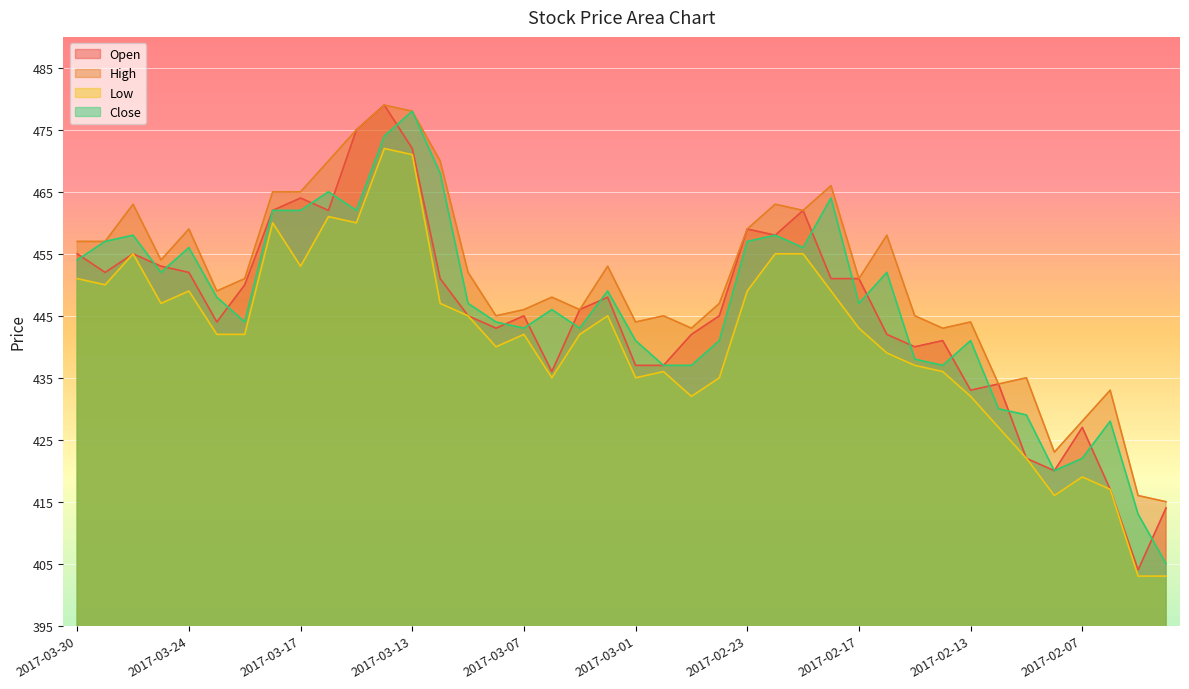

How many values in the Close series exceed 447?

19